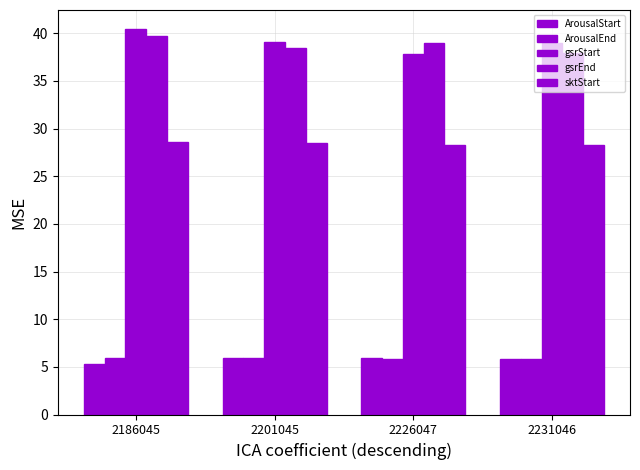

Which series changed the most between 2226047 and 2231046?

gsrStart